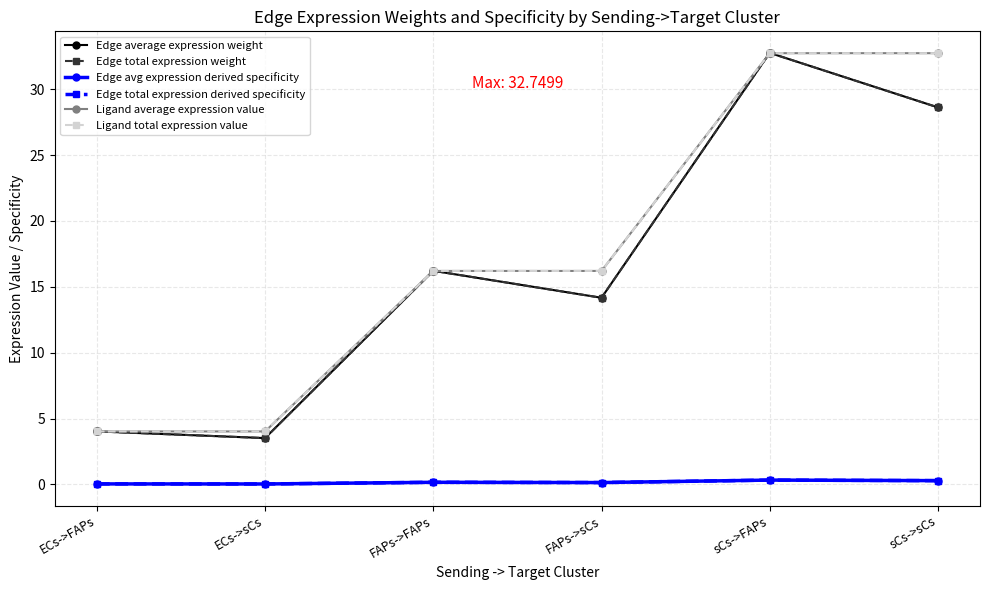

True or false: Edge average expression weight and Edge avg expression derived specificity cross at least once.

False